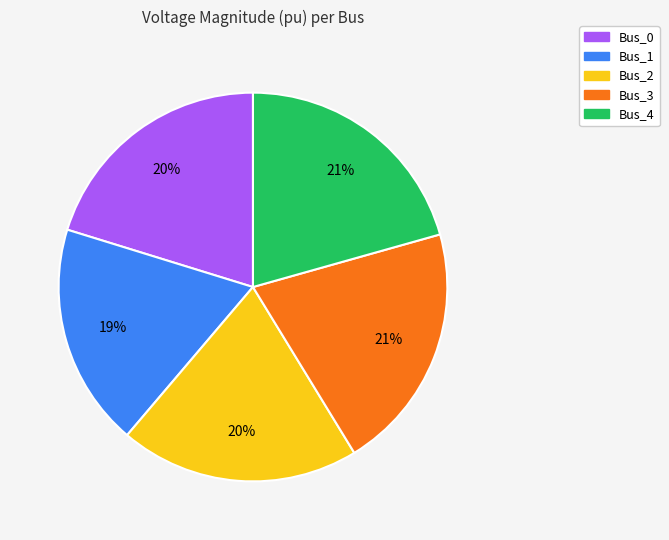

To the nearest percent, what is the average slice percentage?

20%